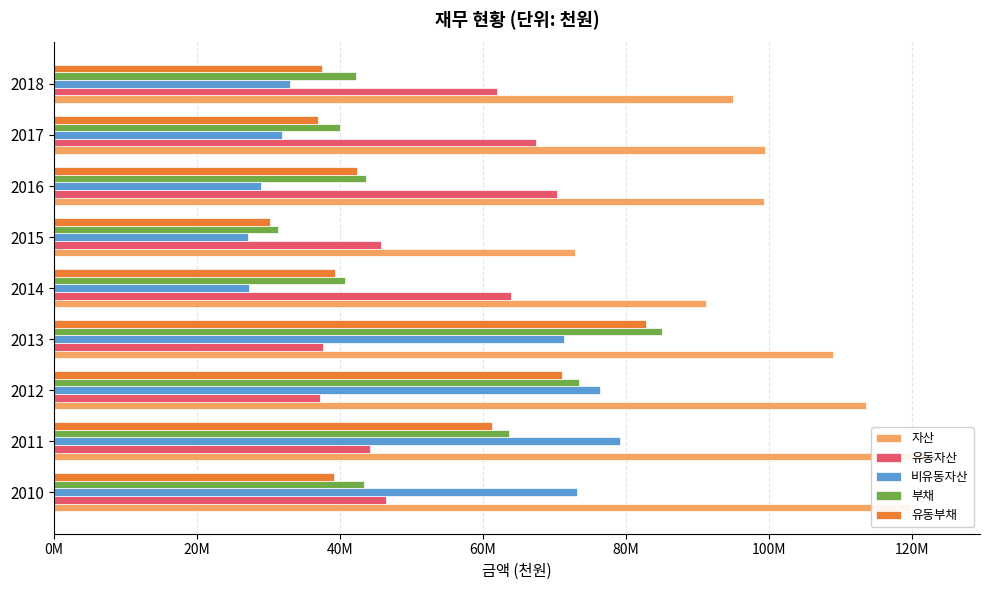

What is the sum of the 유동부채 values at 2015 and 2014?

69534160